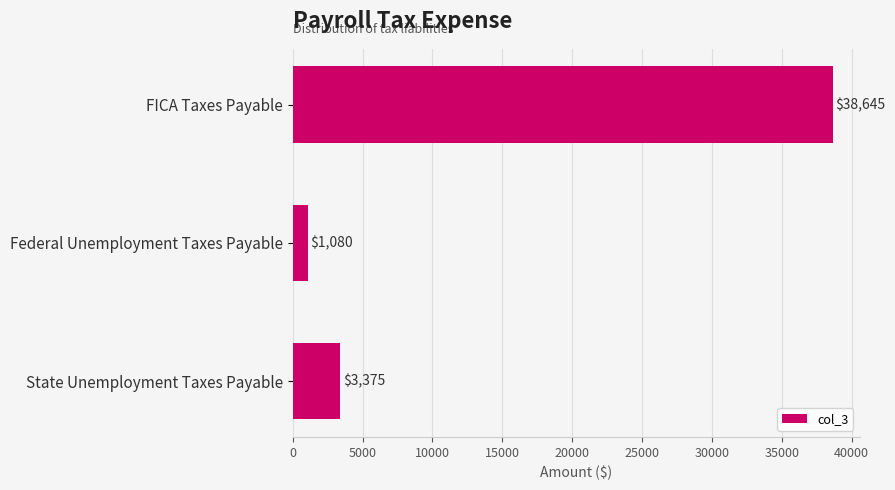

Reading top to bottom, transcribe all the data shown in this chart.

38645	1080	3375